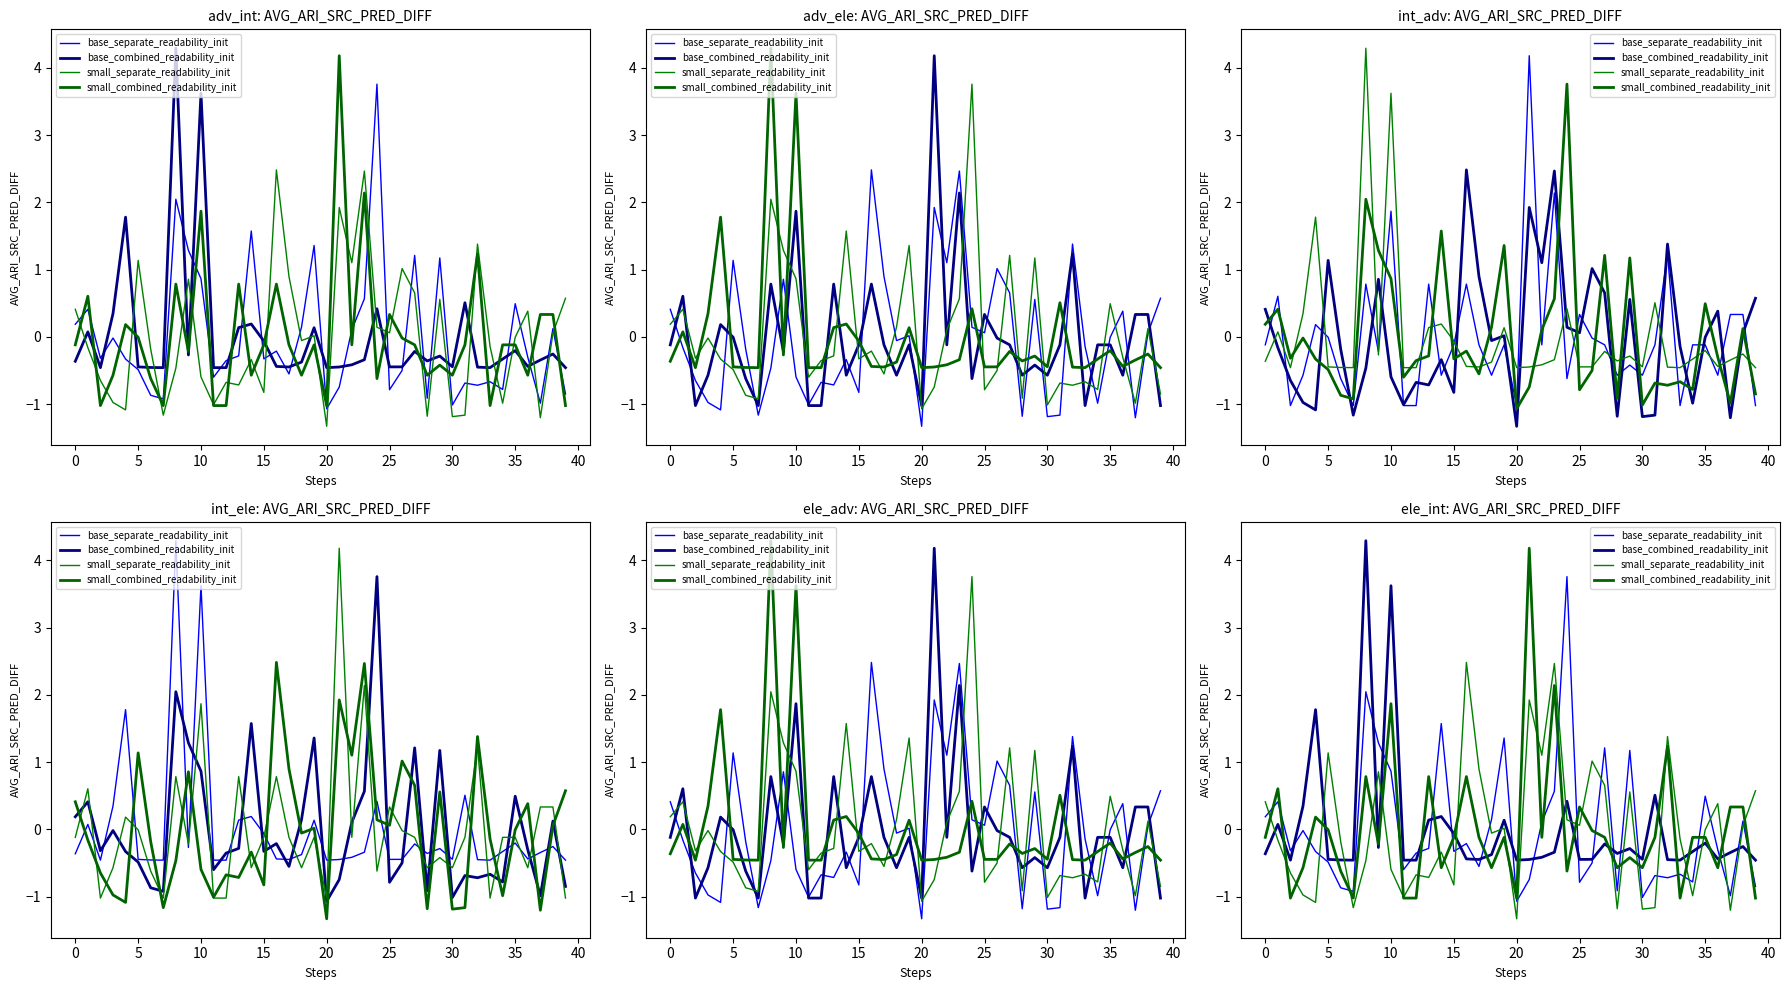

Is it true that small_combined_readability_init equals -0.2 at 33?

False